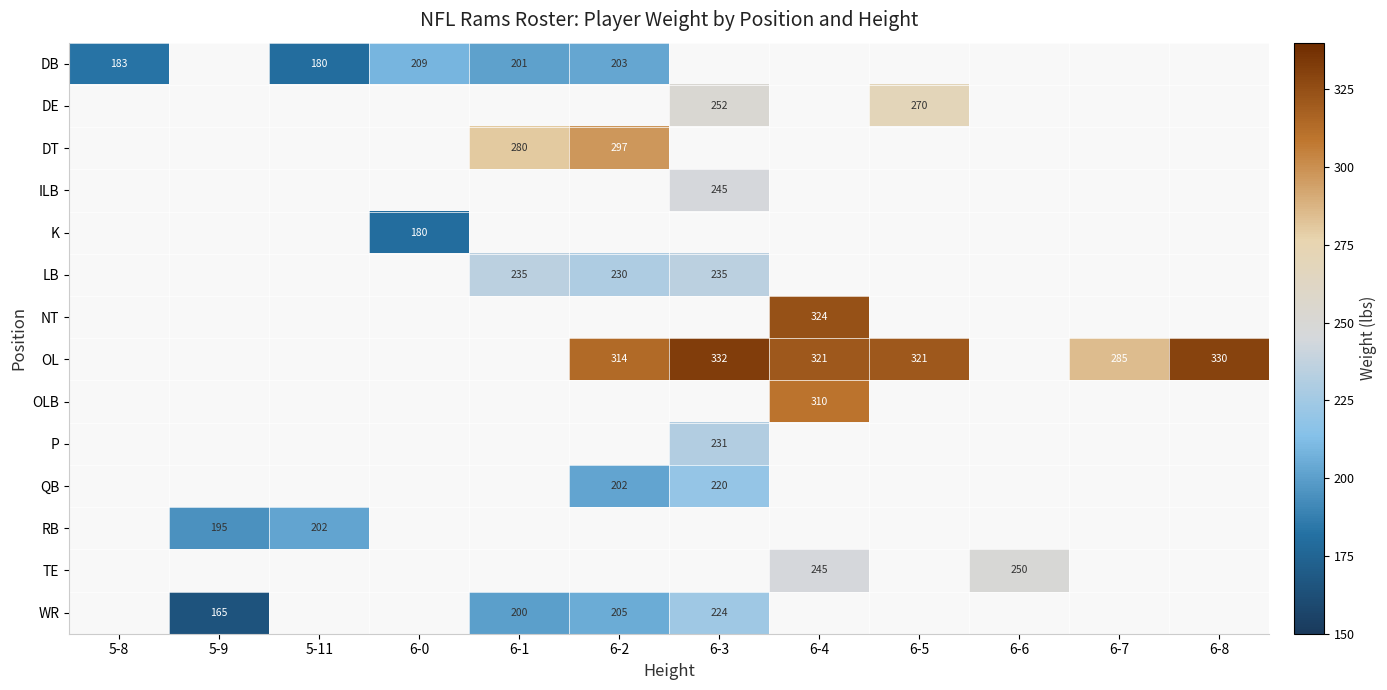

At which category is the sum across all series the highest?

6-3